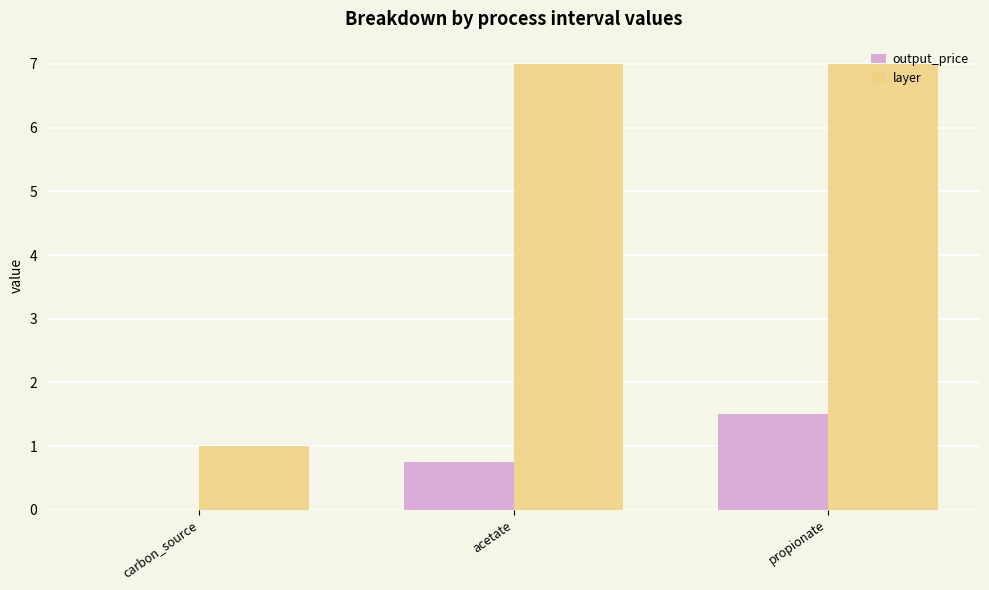

Which series changed the most between carbon_source and acetate?

layer